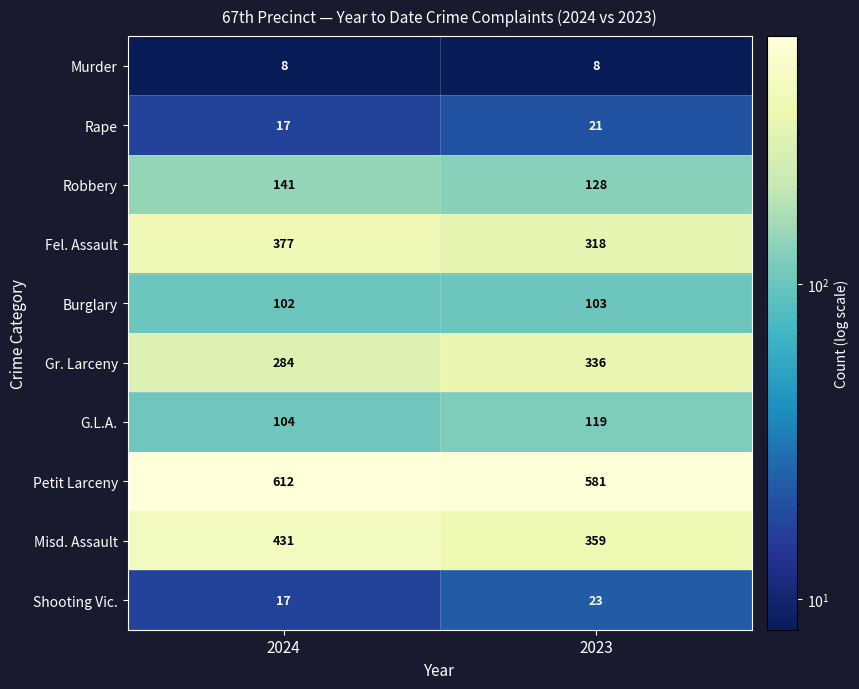

What is the difference between the Shooting Vic. values at 2023 and 2024?

6